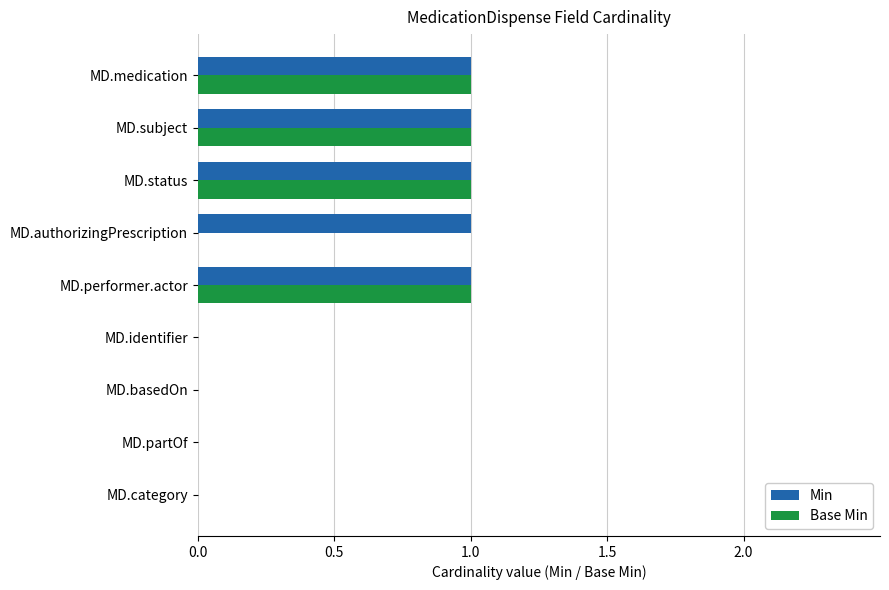

Which series has the largest total across all categories?

Min